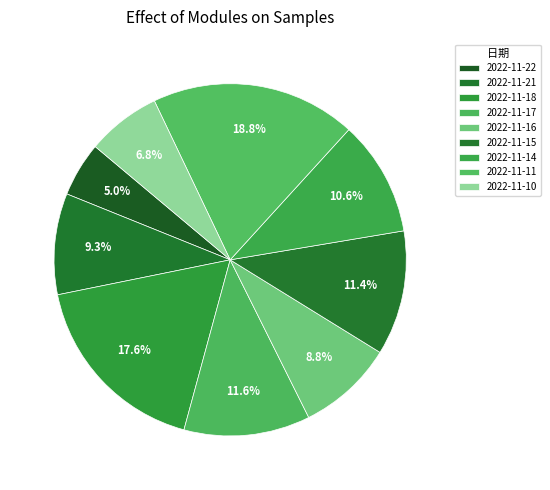

Is it true that 2022-11-11 is 19% of the pie?

True